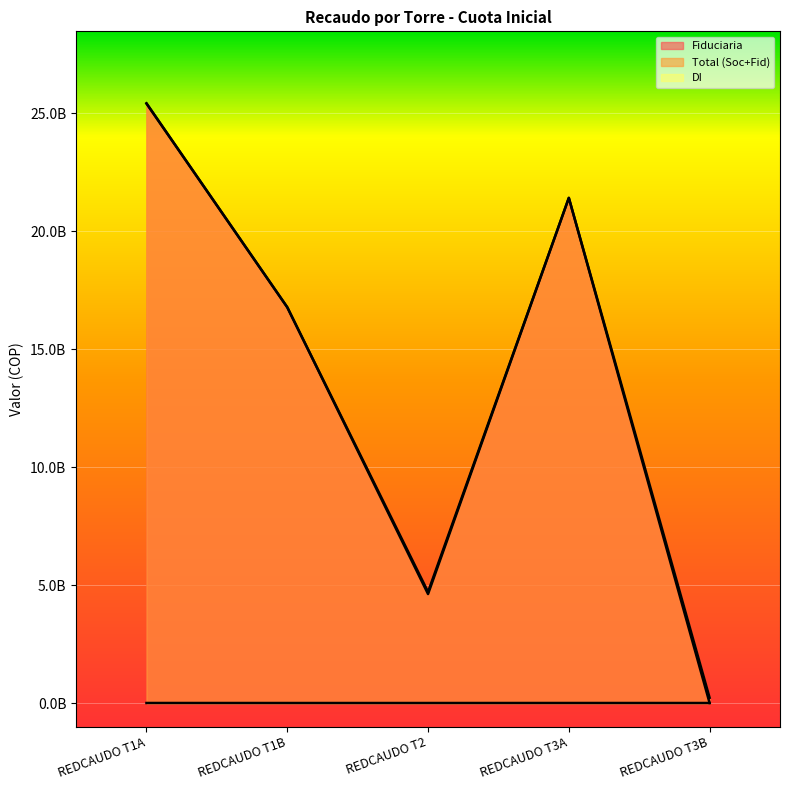

Reading right to left, transcribe all the data shown in this chart.

Fiduciaria: 0	21416356716	4709833585	16778466047	25426176246
Total (Soc+Fid): 222791116	21416356716	4619833585	16778466047	25415176246
DI: 0	937399	0	16	1000086